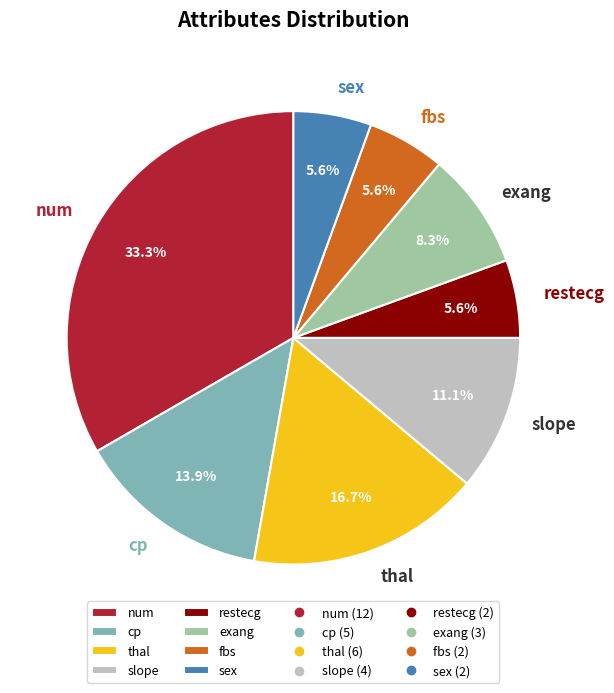

To the nearest percent, what is the average slice percentage?

12%